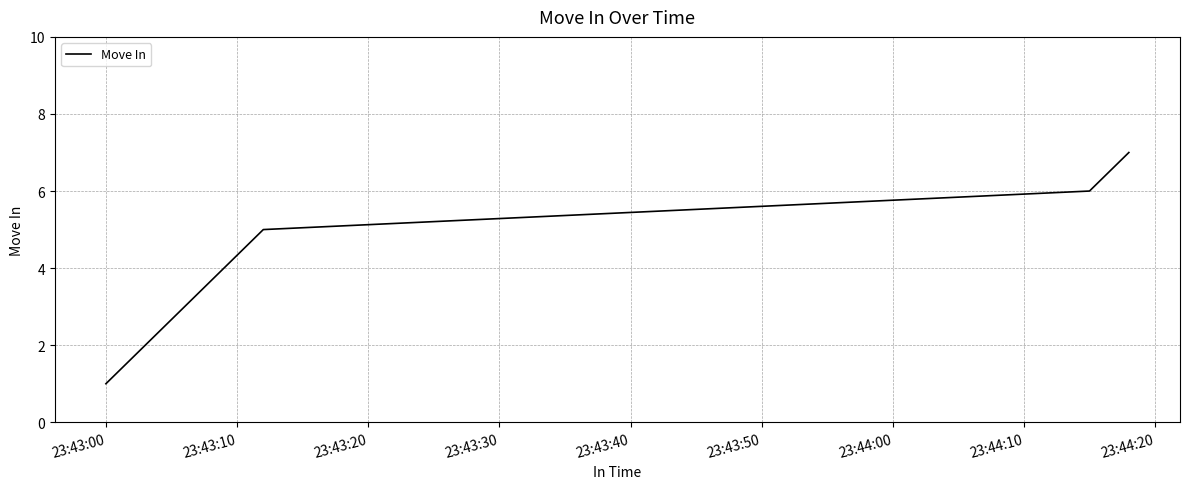

What is the average value?

4